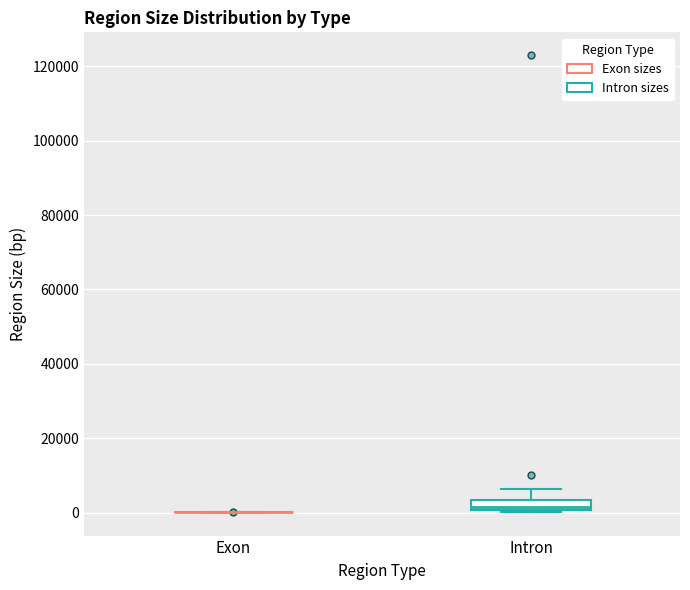

Where does the upper whisker of the box for Intron end on the y-axis? The values are not printed on the chart, so give them approximately, as read against the axis.

6000